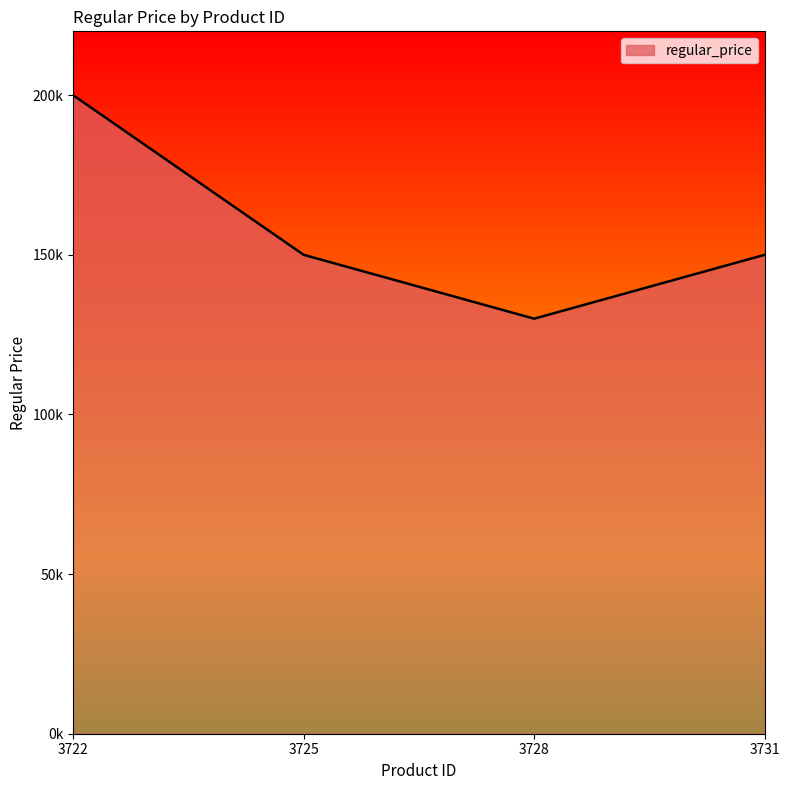

Is this an area chart (filled region under the line)?

Yes